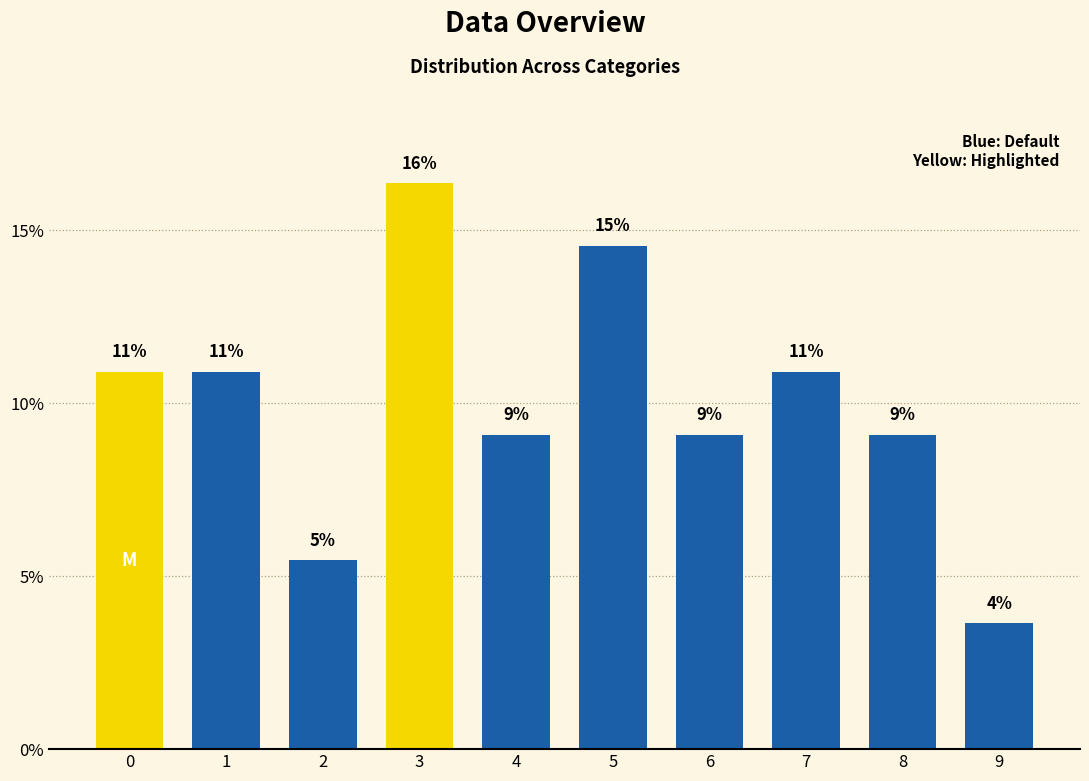

What is the sum of all values?

100.0